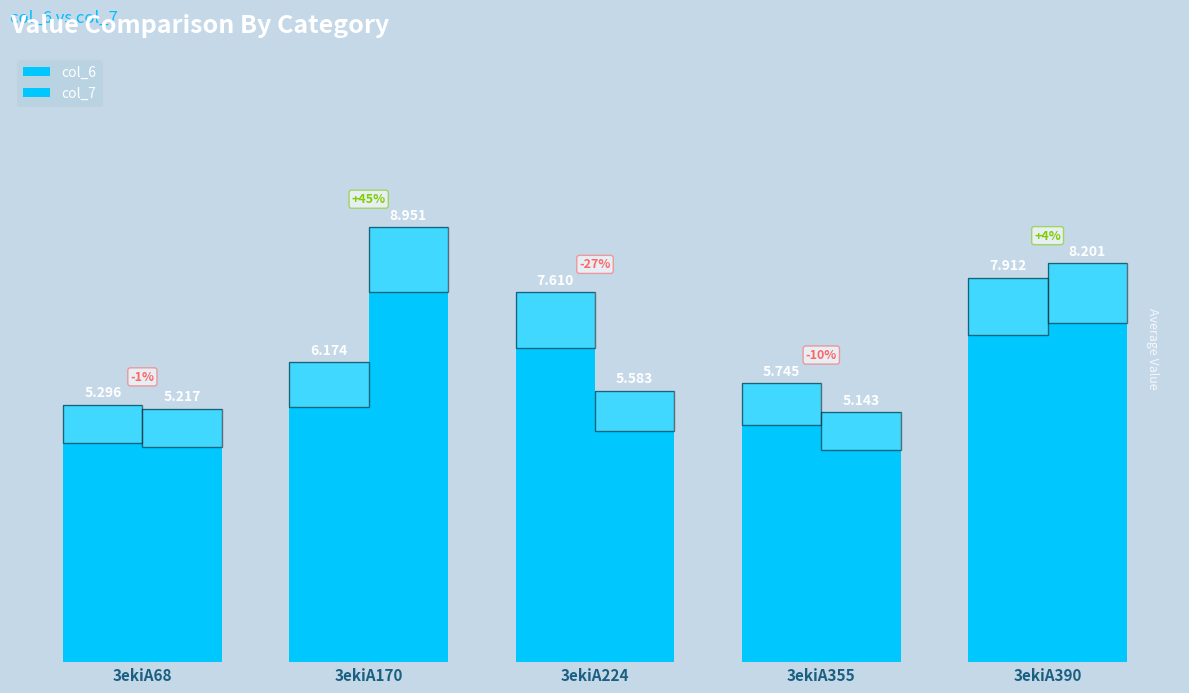

What is the minimum value shown in the chart?

5.1